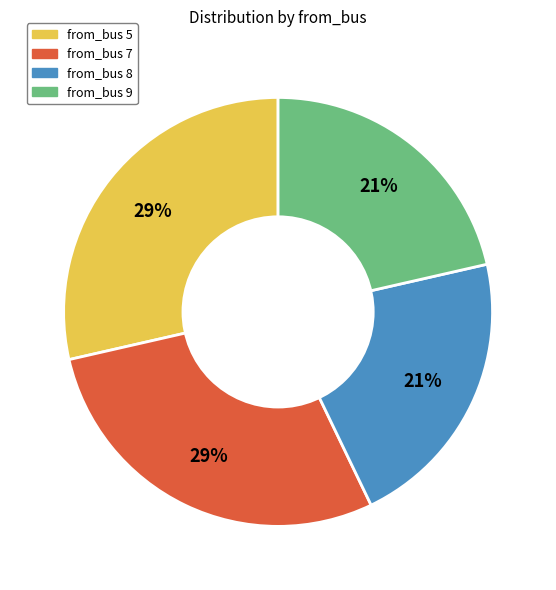

Do from_bus 7 and from_bus 5 together represent more than half of the pie?

Yes